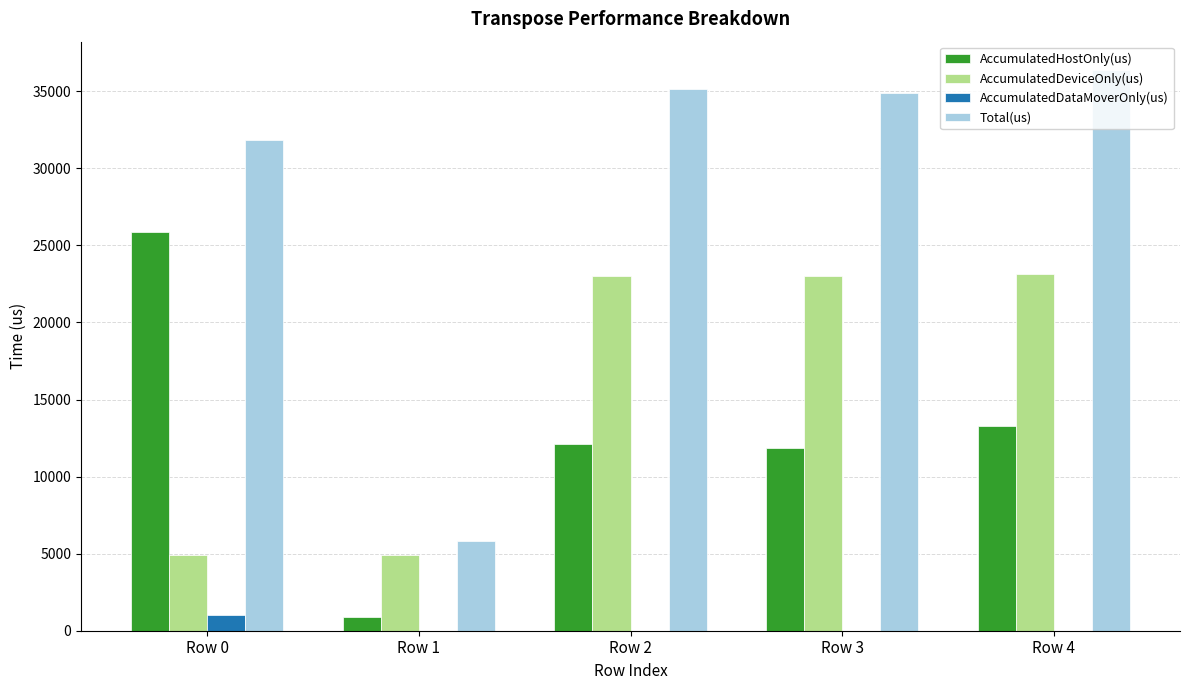

What is the difference between the AccumulatedDataMoverOnly(us) values at Row 3 and Row 0?

1044.6